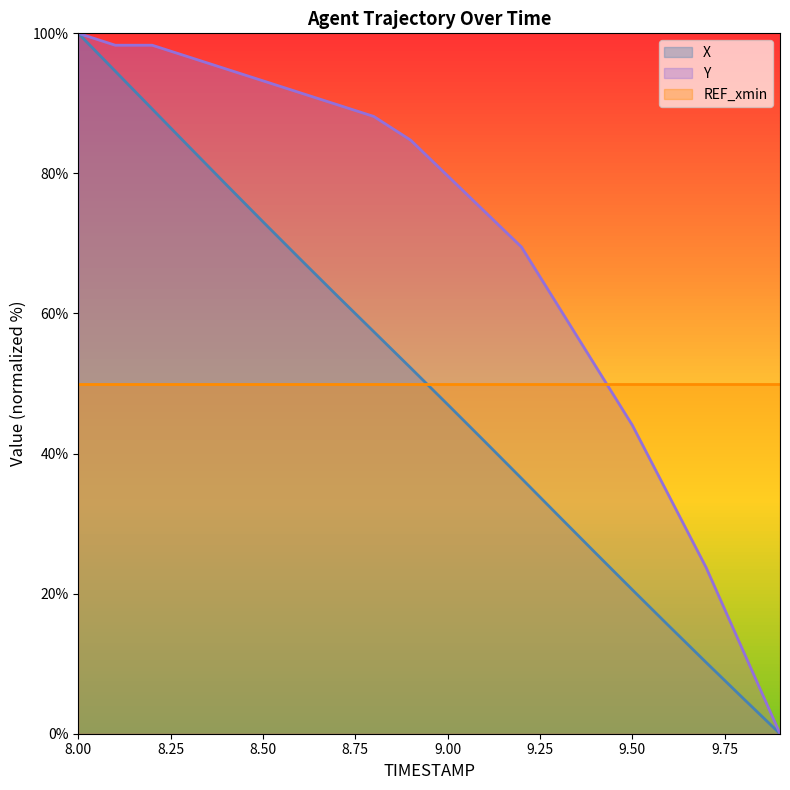

Which category has the lowest value across all series?

9.9